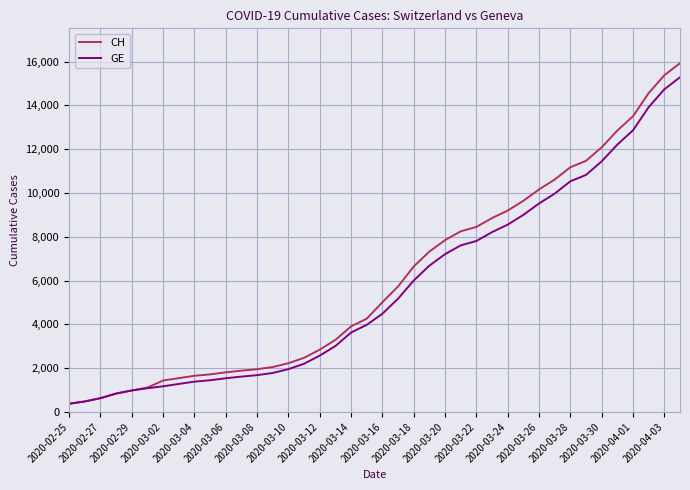

What is the minimum value for CH?

375